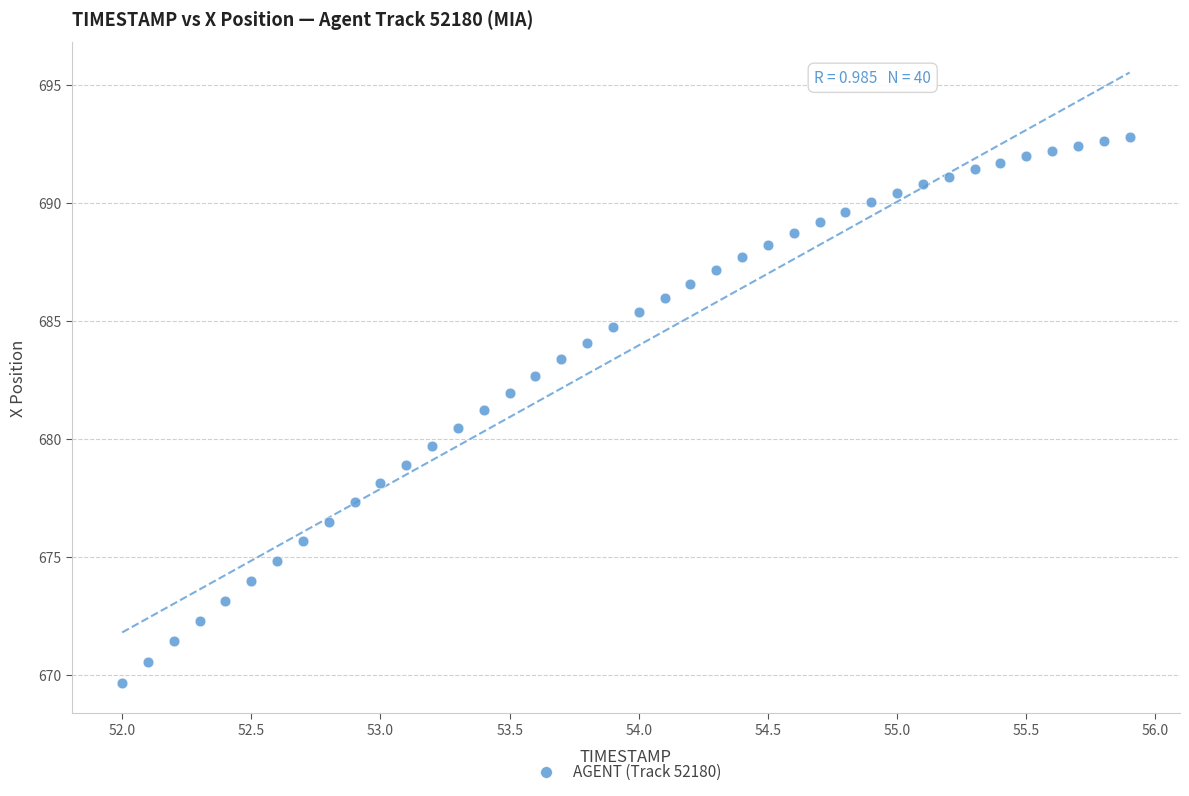

What is the range of X values (max minus min)?

3.9